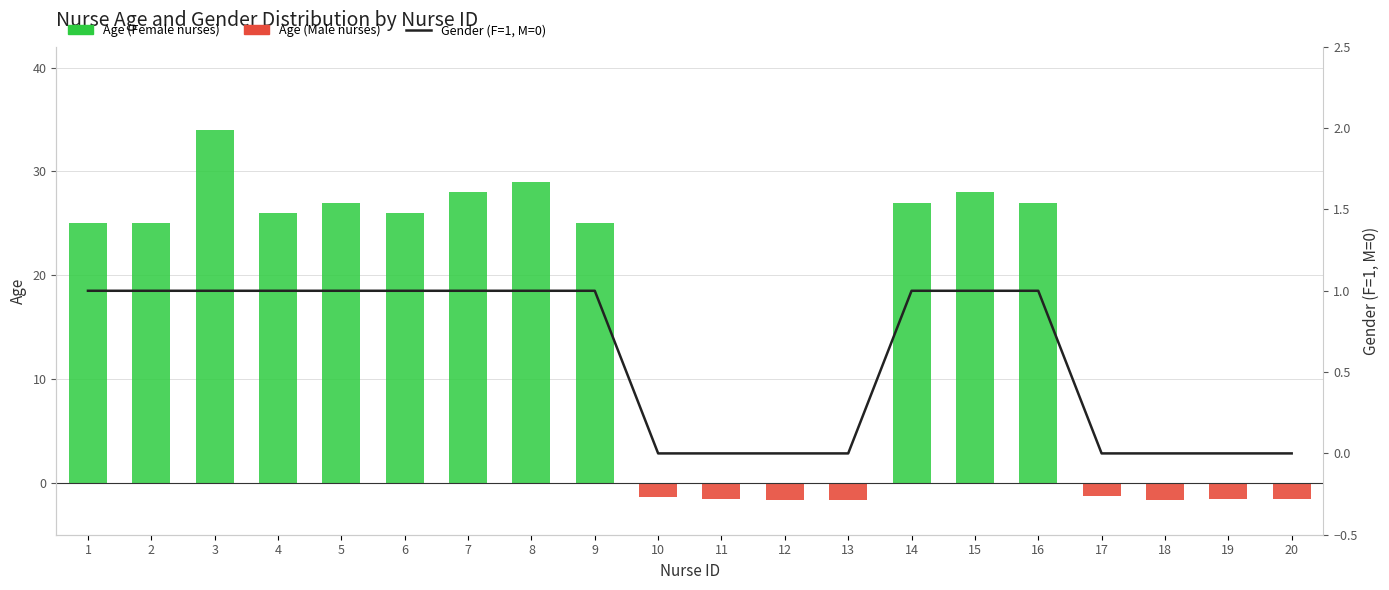

Reading left to right, what are all the values shown in this chart?

Age (Female nurses): 1=25.0	2=25.0	3=34.0	4=26.0	5=27.0	6=26.0	7=28.0	8=29.0	9=25.0	10=0.0	11=0.0	12=0.0	13=0.0	14=27.0	15=28.0	16=27.0	17=0.0	18=0.0	19=0.0	20=0.0
Age (Male nurses, negative): 1=0.0	2=0.0	3=0.0	4=0.0	5=0.0	6=0.0	7=0.0	8=0.0	9=0.0	10=-1.4	11=-1.6	12=-1.7	13=-1.7	14=0.0	15=0.0	16=0.0	17=-1.3	18=-1.7	19=-1.6	20=-1.6
Gender (F=1, M=0): 1=1.0	2=1.0	3=1.0	4=1.0	5=1.0	6=1.0	7=1.0	8=1.0	9=1.0	10=0.0	11=0.0	12=0.0	13=0.0	14=1.0	15=1.0	16=1.0	17=0.0	18=0.0	19=0.0	20=0.0